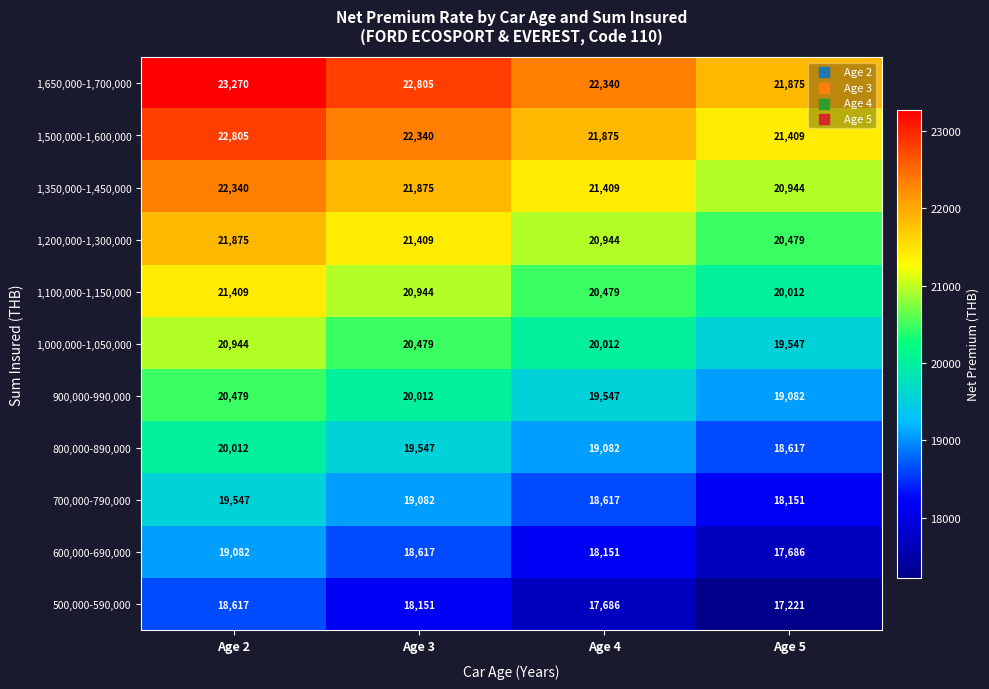

What is the total value across all series at Age 3?

225261